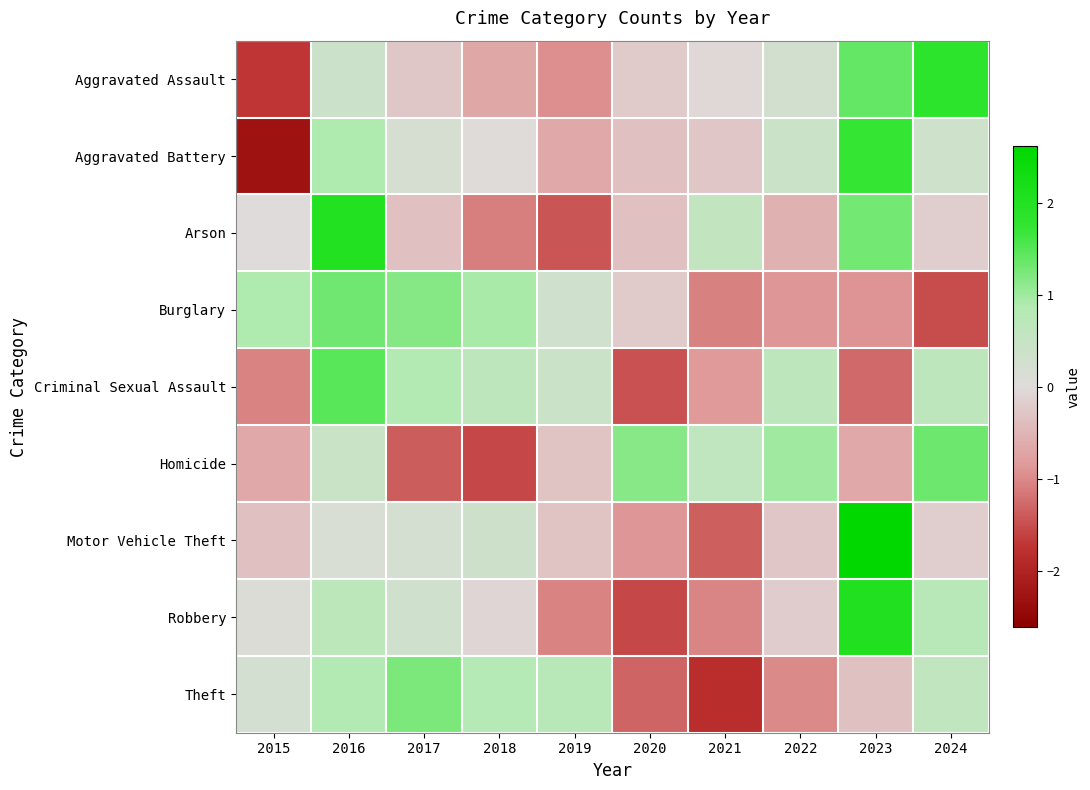

Reading left to right, transcribe all the data shown in this chart.

Aggravated Assault: 2015=-1.7	2016=0.4	2017=-0.2	2018=-0.7	2019=-1.0	2020=-0.2	2021=-0.1	2022=0.3	2023=1.4	2024=1.8
Aggravated Battery: 2015=-2.3	2016=0.9	2017=0.2	2018=0.0	2019=-0.7	2020=-0.4	2021=-0.3	2022=0.4	2023=1.7	2024=0.3
Arson: 2015=0.0	2016=2.0	2017=-0.3	2018=-1.1	2019=-1.4	2020=-0.3	2021=0.6	2022=-0.5	2023=1.3	2024=-0.2
Burglary: 2015=0.9	2016=1.3	2017=1.2	2018=0.9	2019=0.3	2020=-0.2	2021=-1.1	2022=-0.9	2023=-0.9	2024=-1.5
Criminal Sexual Assault: 2015=-1.1	2016=1.5	2017=0.8	2018=0.6	2019=0.4	2020=-1.5	2021=-0.8	2022=0.6	2023=-1.3	2024=0.6
Homicide: 2015=-0.7	2016=0.4	2017=-1.4	2018=-1.6	2019=-0.3	2020=1.2	2021=0.6	2022=1.0	2023=-0.7	2024=1.3
Motor Vehicle Theft: 2015=-0.4	2016=0.2	2017=0.2	2018=0.4	2019=-0.3	2020=-0.9	2021=-1.4	2022=-0.3	2023=2.6	2024=-0.2
Robbery: 2015=0.1	2016=0.7	2017=0.3	2018=-0.1	2019=-1.0	2020=-1.6	2021=-1.0	2022=-0.2	2023=2.1	2024=0.8
Theft: 2015=0.2	2016=0.8	2017=1.2	2018=0.8	2019=0.7	2020=-1.3	2021=-1.8	2022=-1.0	2023=-0.3	2024=0.6